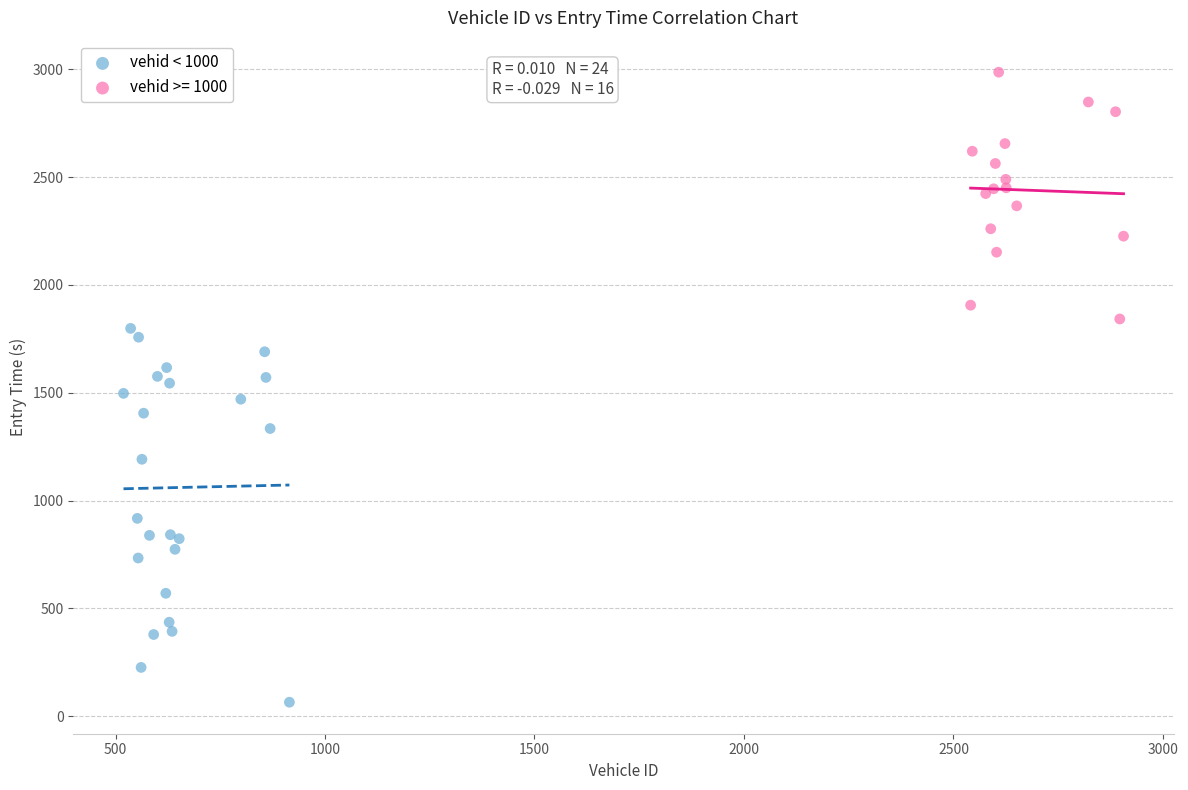

Which series has the largest Y range (max minus min)?

vehid < 1000